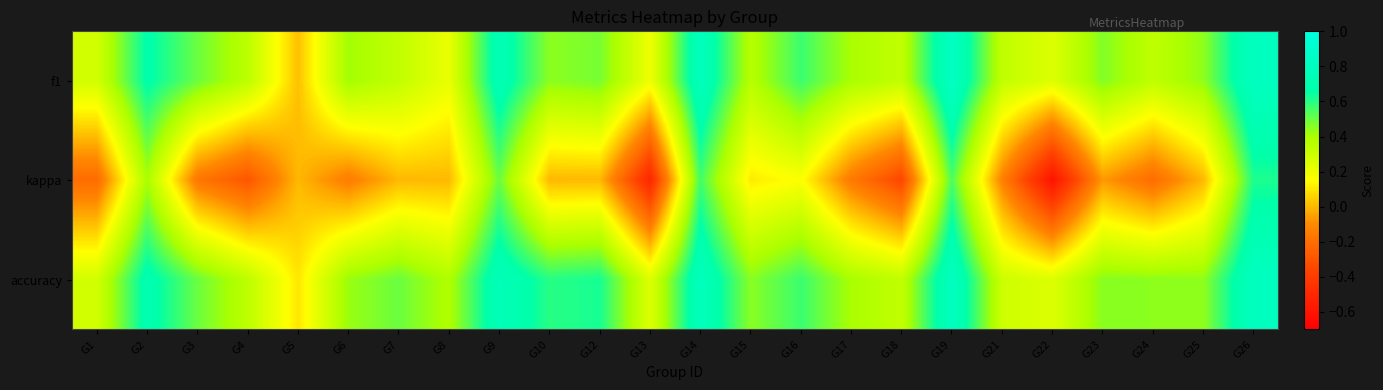

Between G9 and G19, which series saw the biggest shift?

f1